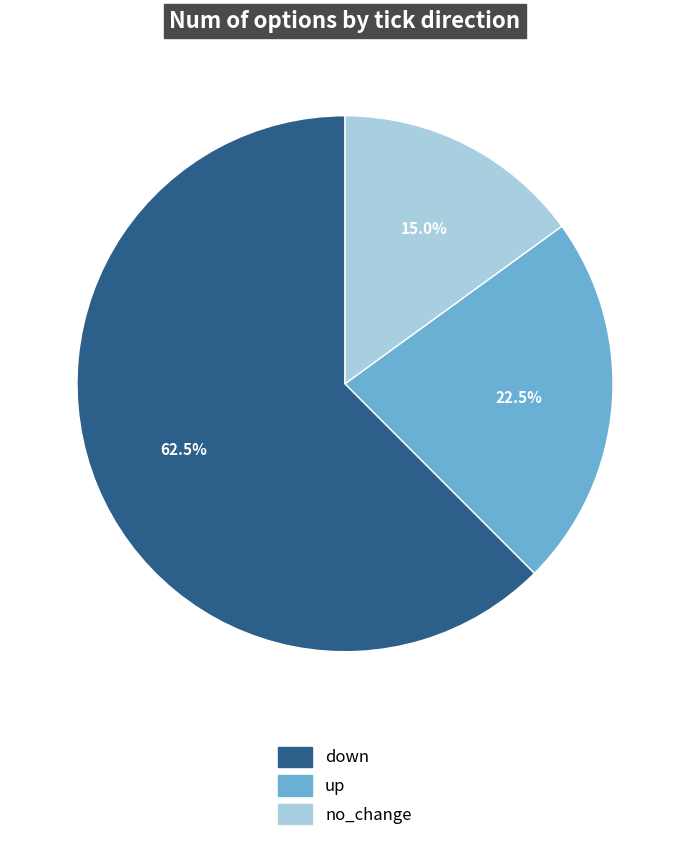

What portion of the pie excludes down?

37.5%